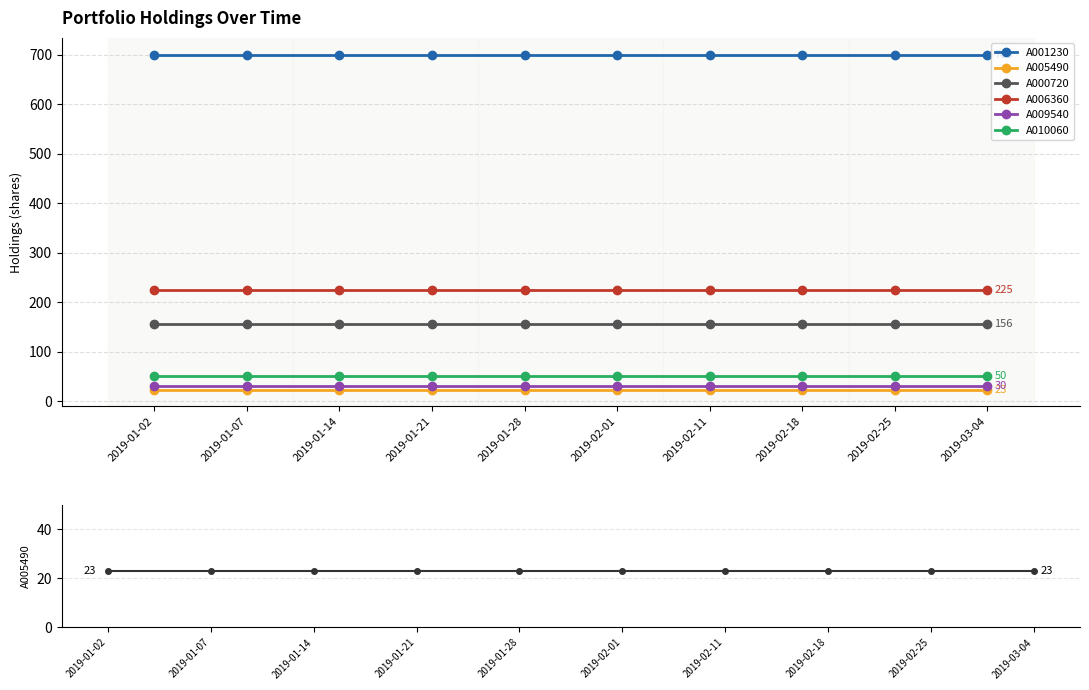

What is the label of the 10th point from the left?

2019-03-04